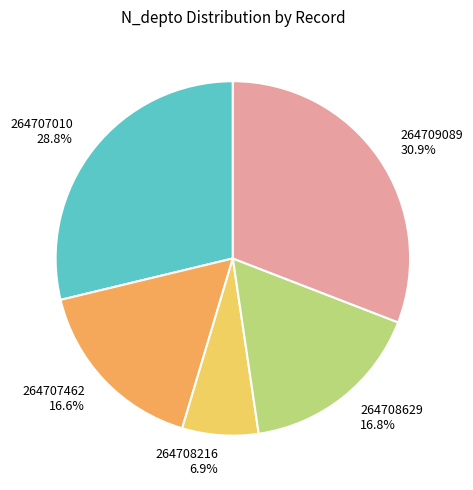

Combined, what portion of the pie is 264709089 and 264708629?

47.7%